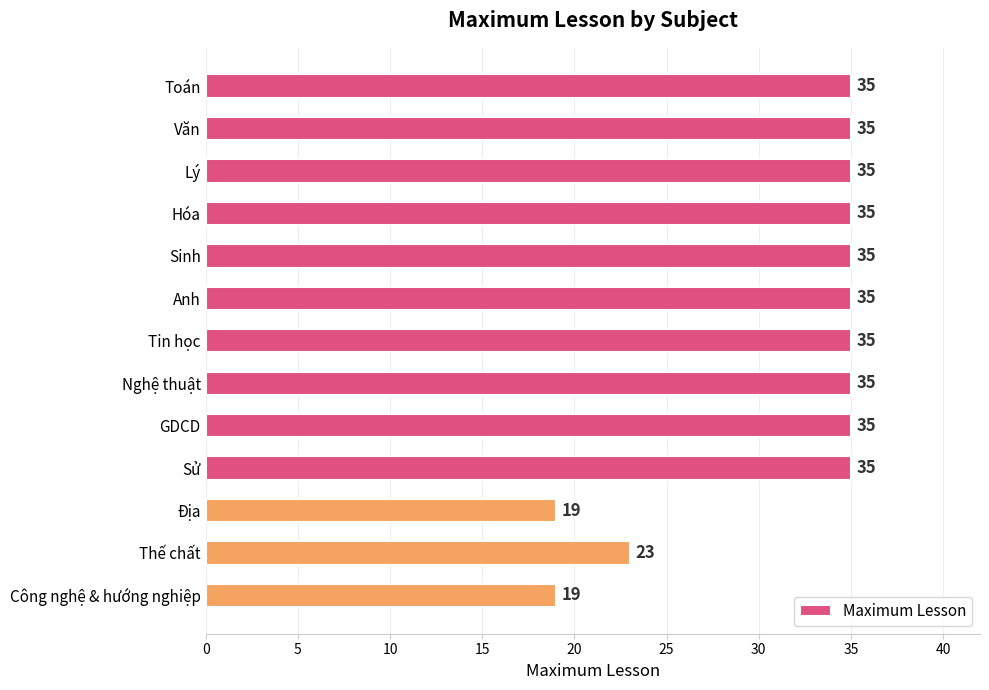

What is the value of the 10th bar from the top?

35